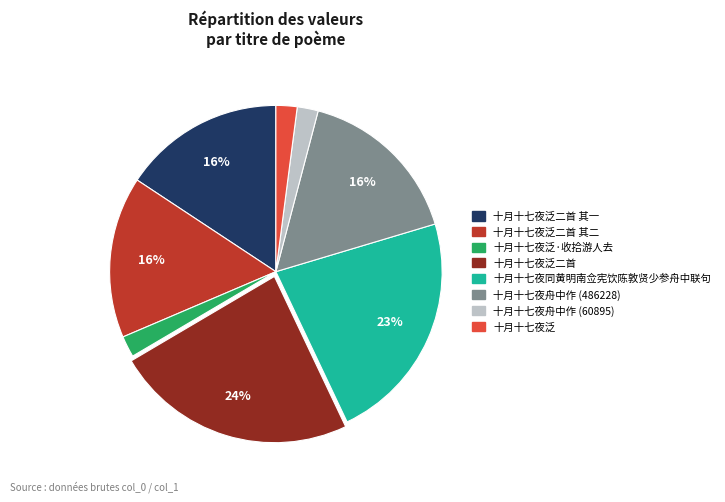

To the nearest percent, what portion does 十月十七夜泛二首 其二 represent?

16%